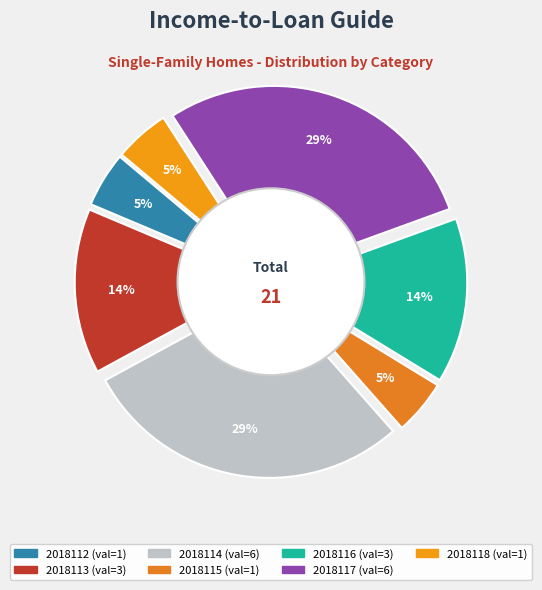

Does 2018115 account for over 50% of the chart?

No